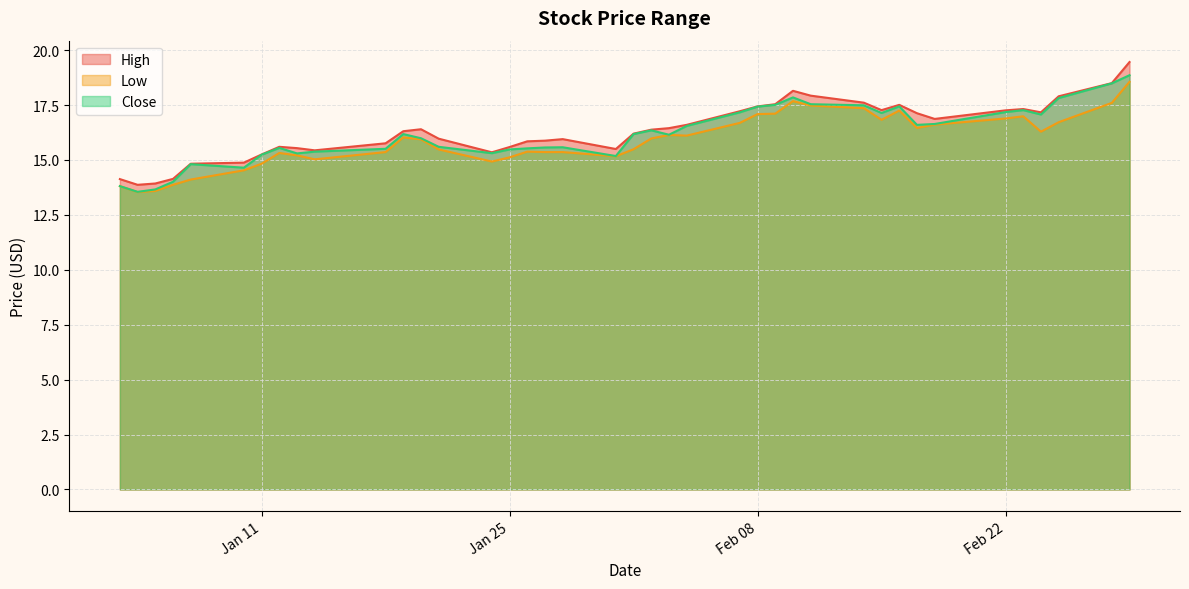

True or false: Low and High cross at least once.

False